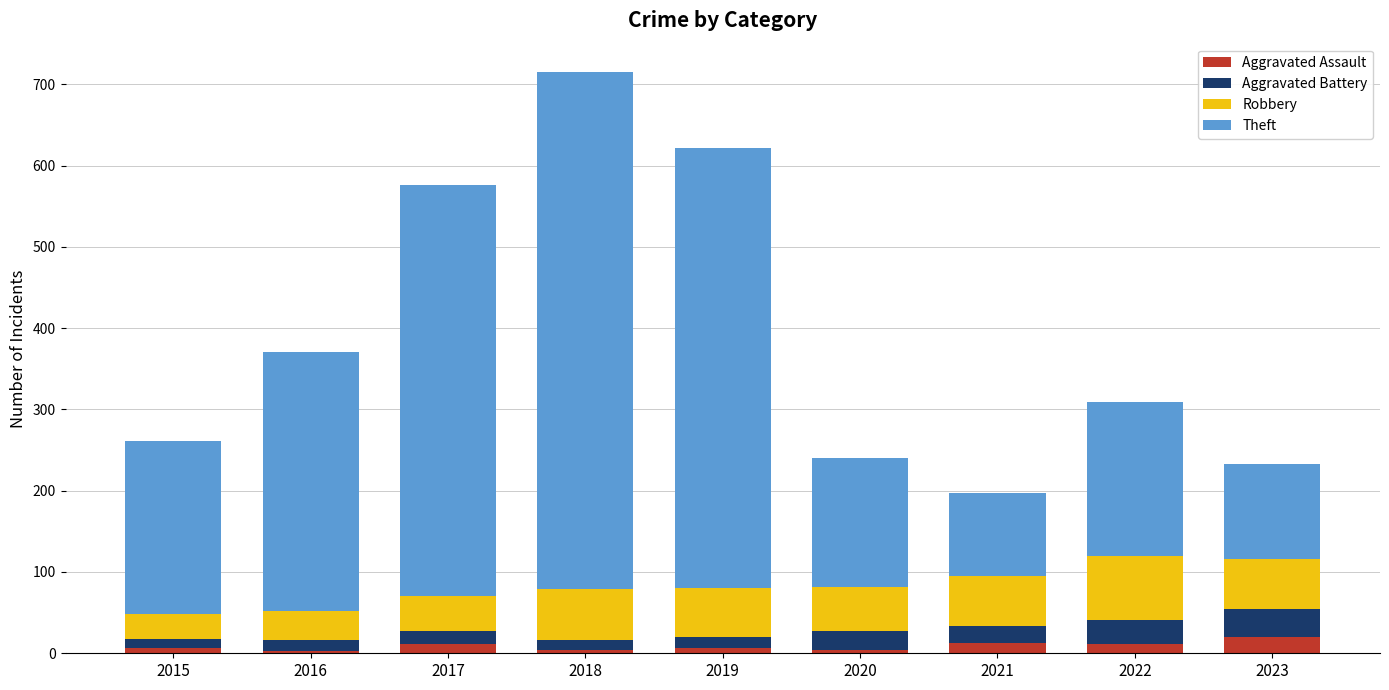

At which category is the sum across all series the highest?

2018